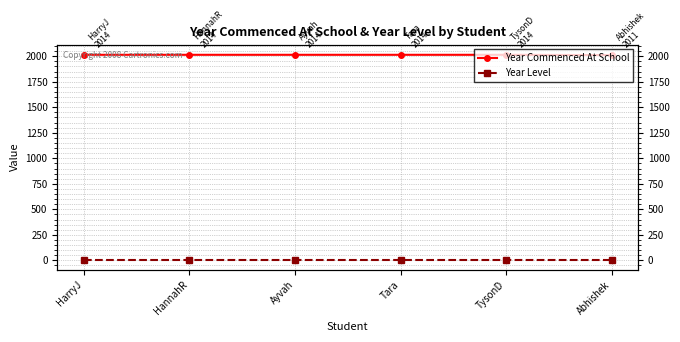

List the series in order of their peak value, lowest first.

Year Level, Year Commenced At School